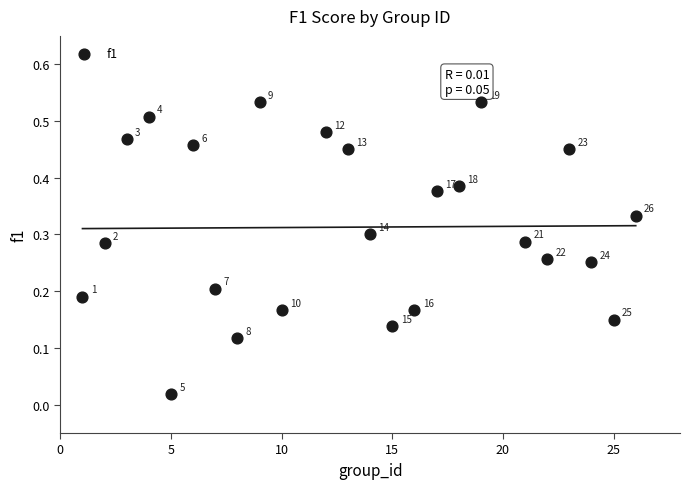

What is the range of X values (max minus min)?

25.0